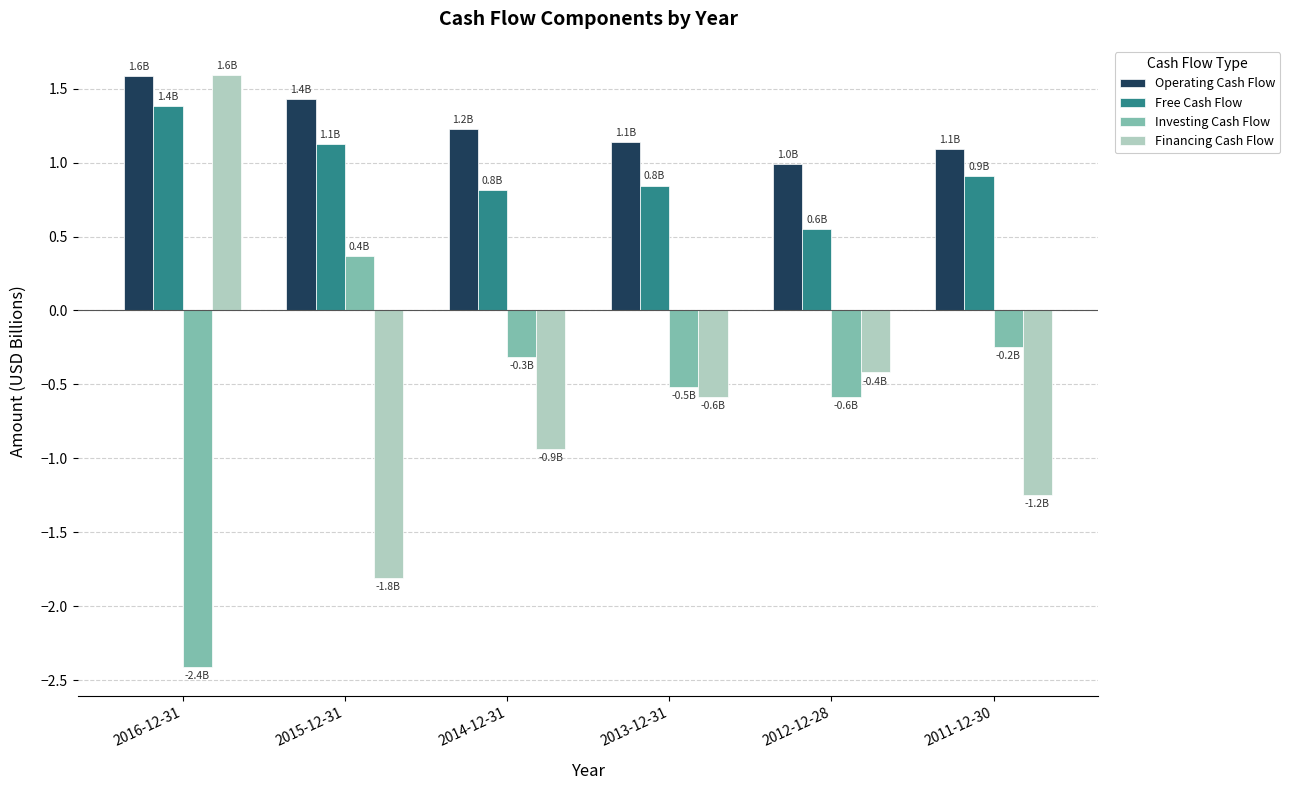

The Operating Cash Flow series shows 0.9 at 2015-12-31. True or false?

False